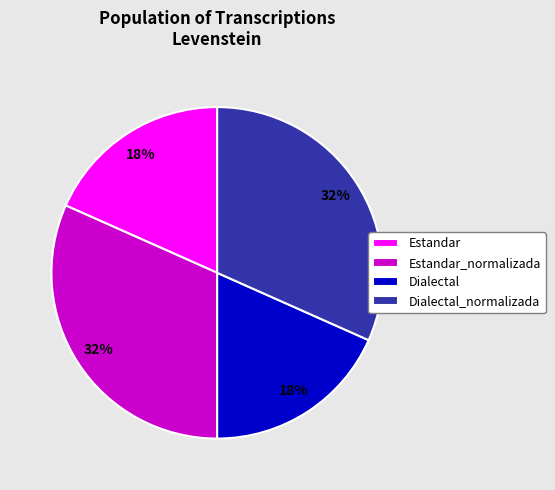

Is it true that Estandar_normalizada is 32% of the pie?

True